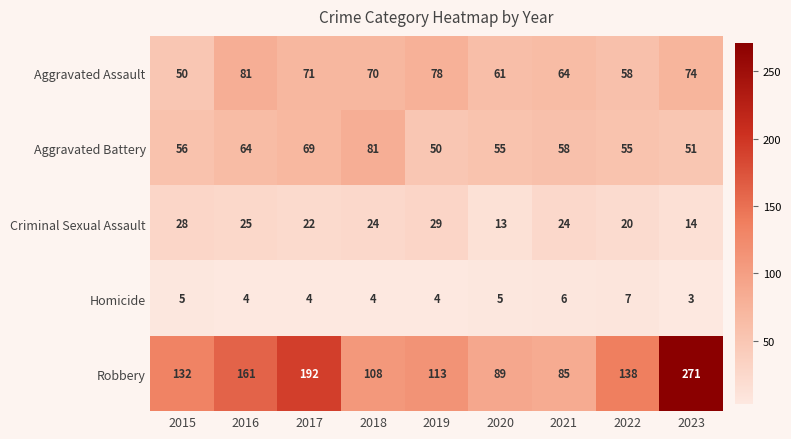

What is the sum of the Criminal Sexual Assault values at 2018 and 2023?

38